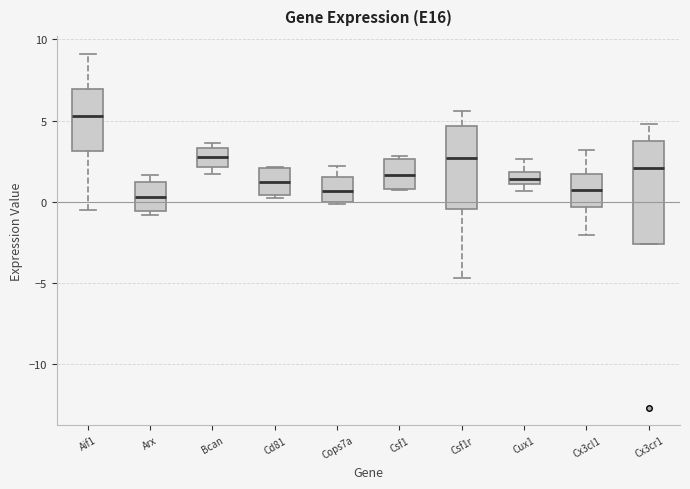

Comparing the boxes themselves (not the whiskers), which one is the tallest?

Cx3cr1